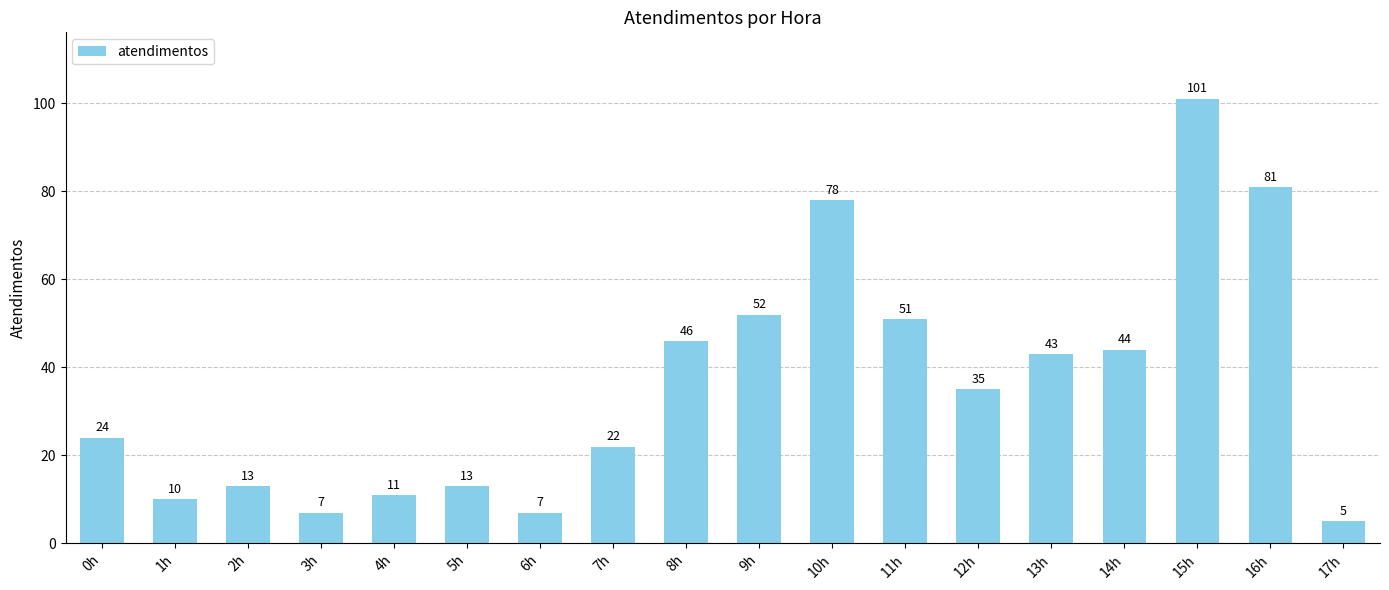

What is the sum of the values at 17h and 7h?

27